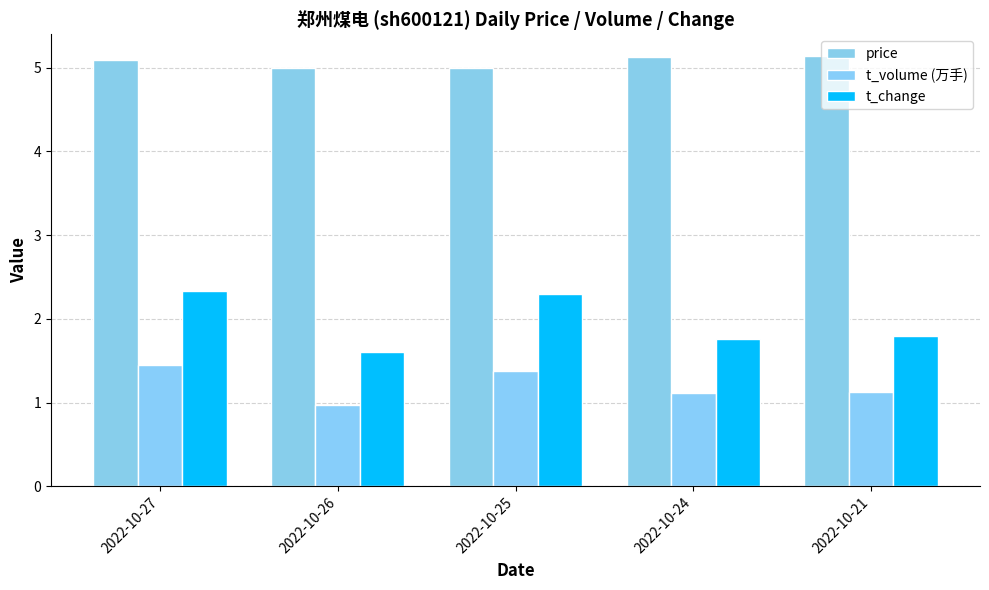

What is the average value of the t_volume (万手) series?

1.2